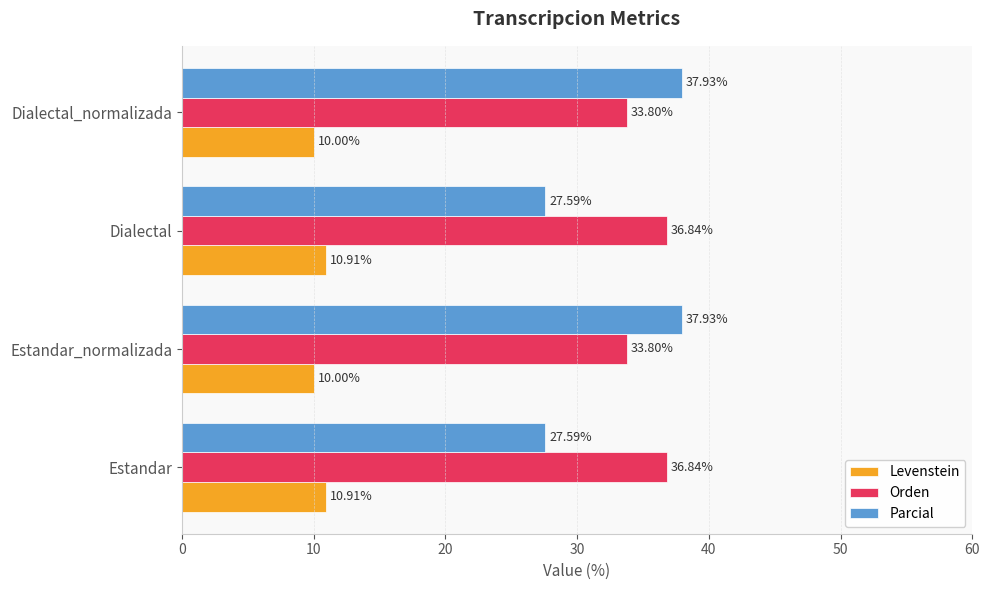

Which series changed the most between Estandar and Estandar_normalizada?

Parcial